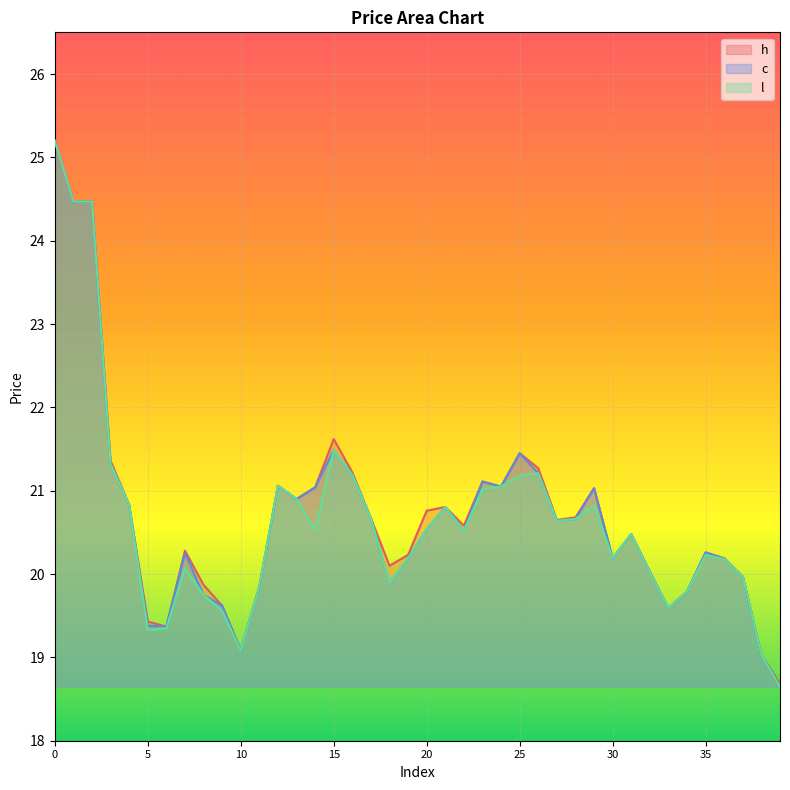

How many lines are shown in the chart?

3